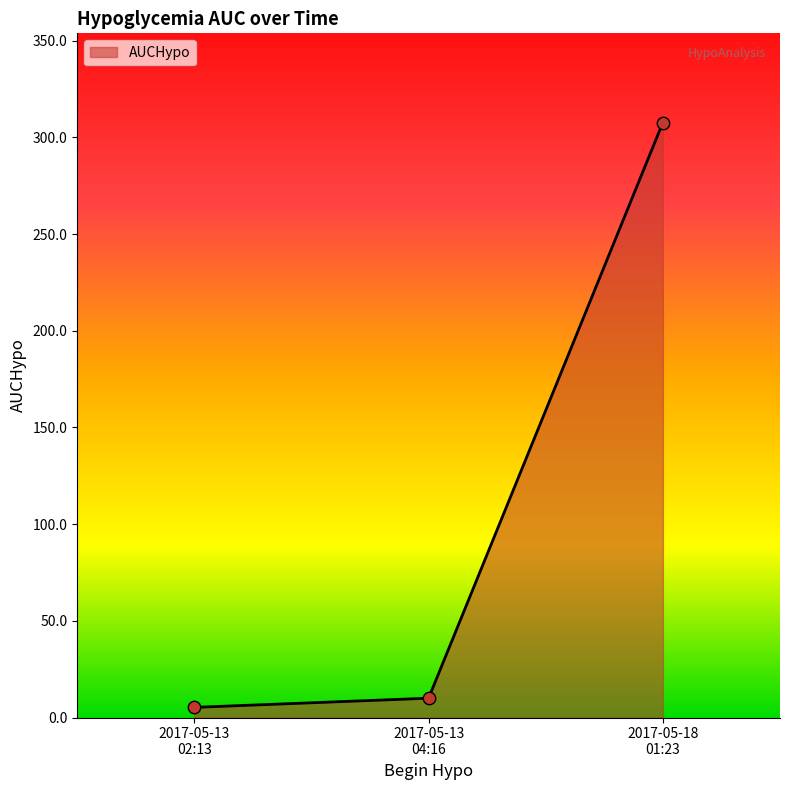

What is the maximum value shown in the chart?

307.7